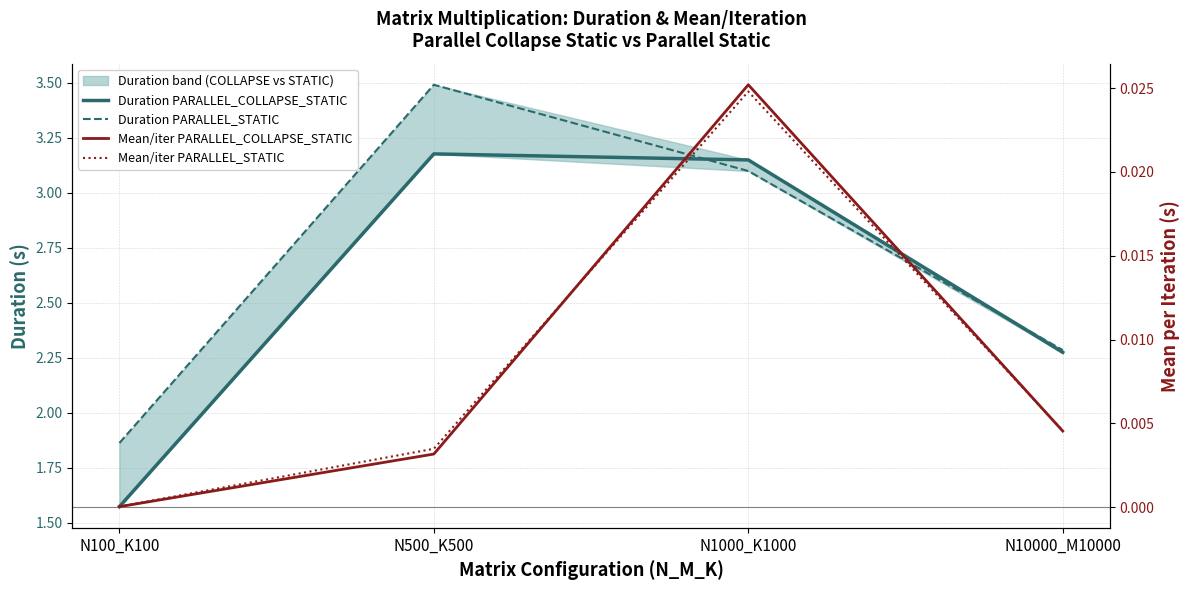

True or false: Duration PARALLEL_COLLAPSE_STATIC and Mean/iter PARALLEL_STATIC cross at least once.

False